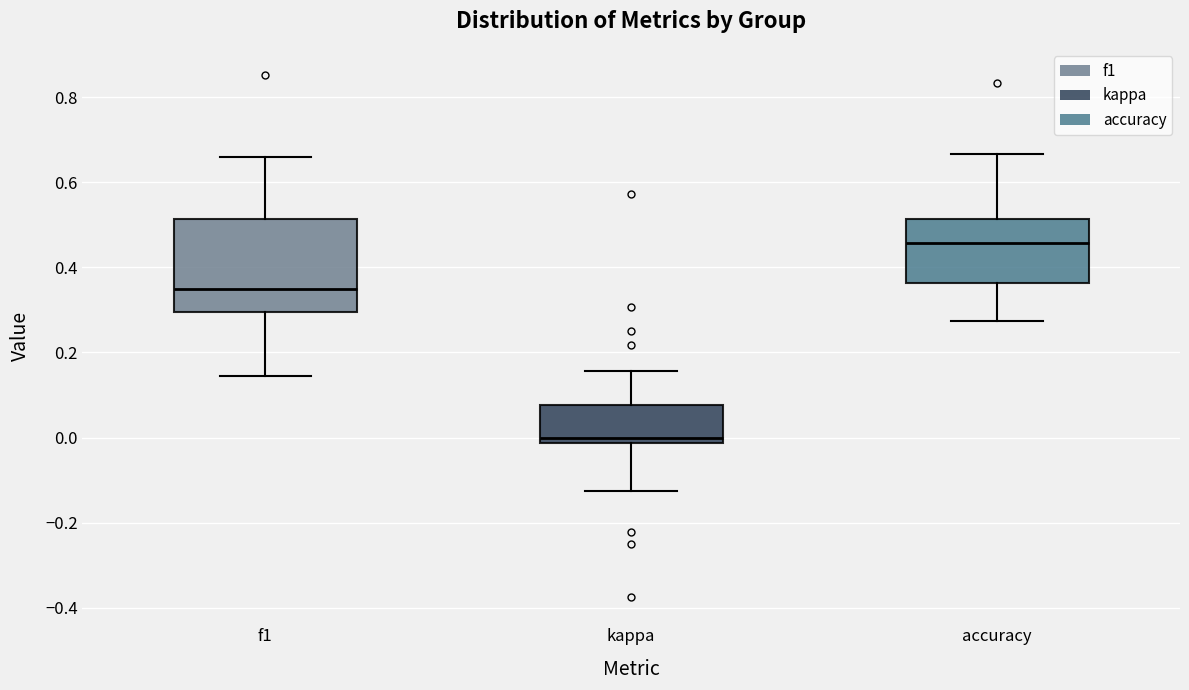

Which box is the tallest, from its lower edge to its upper edge?

f1